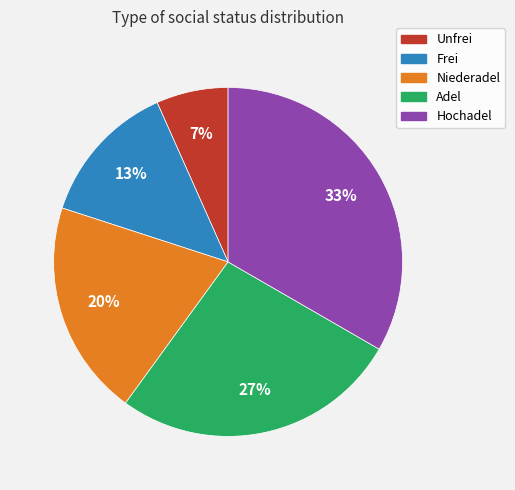

To the nearest percent, what portion does Niederadel represent?

20%